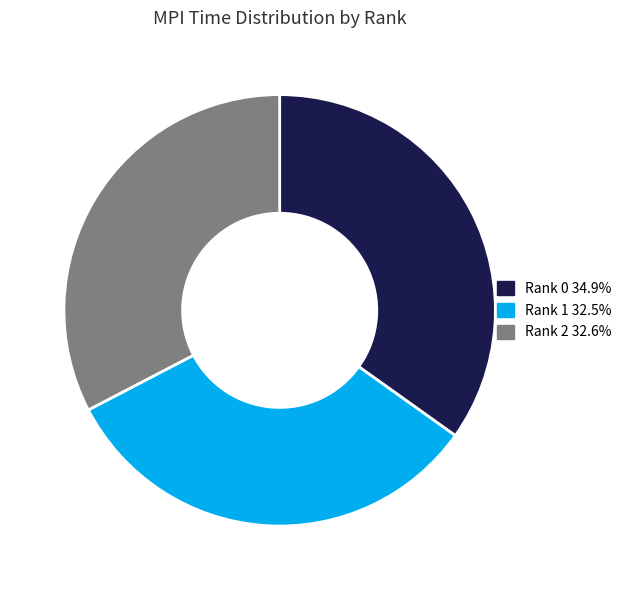

Is Rank 2 the majority of the pie?

No